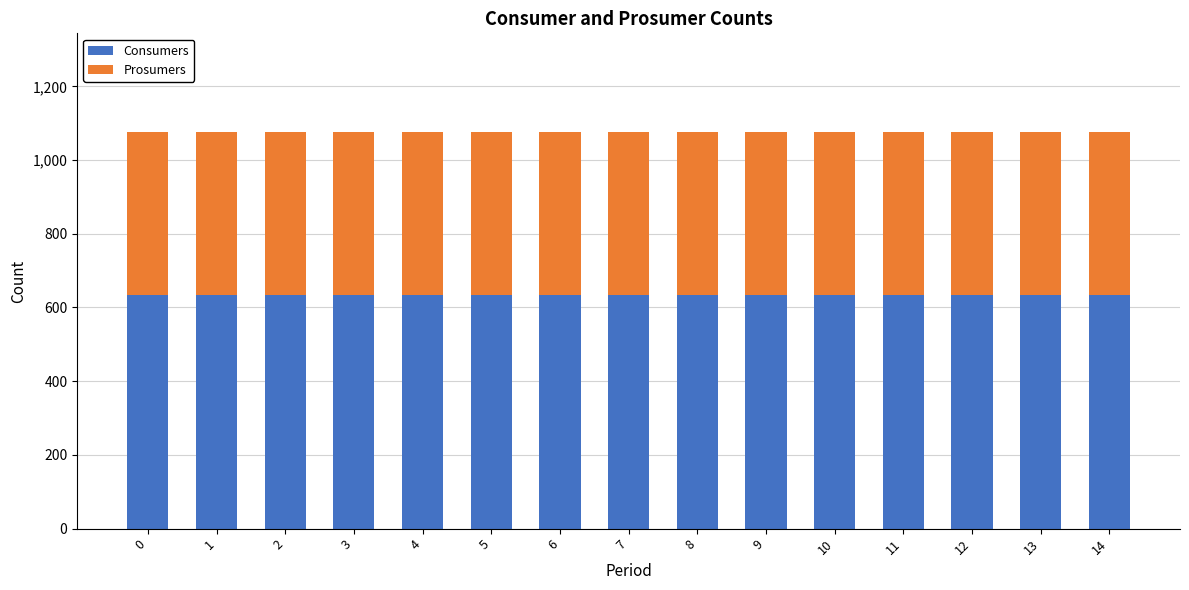

What are all the series names shown in the legend?

Consumers, Prosumers